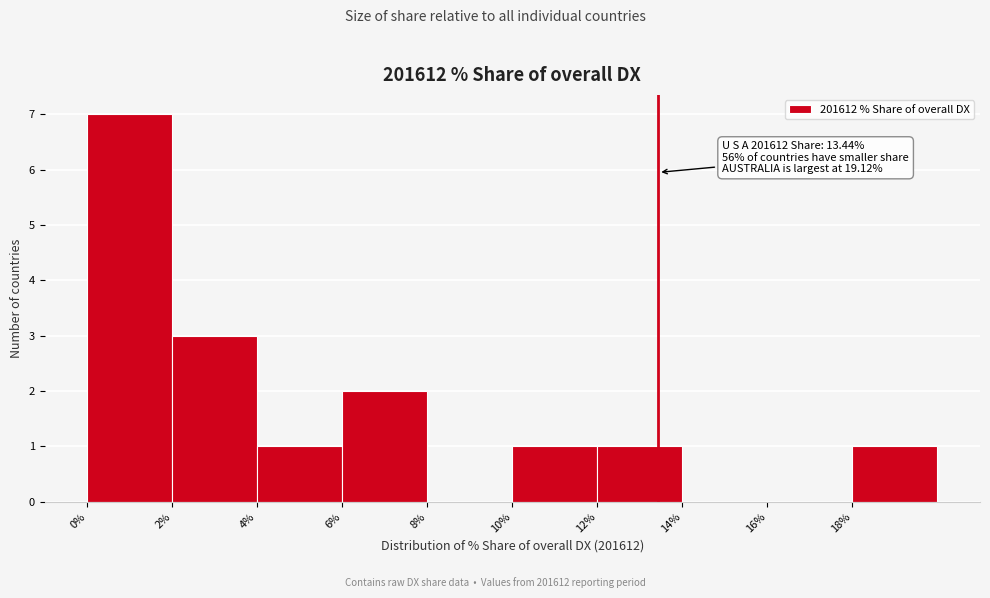

Over which range of the x-axis is the bar tallest?

0 to 2